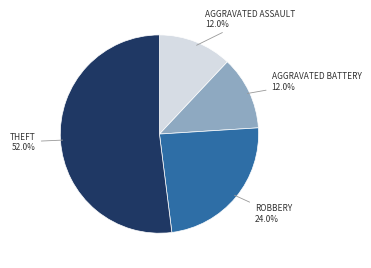

Is there any slice that represents more than half of the pie?

Yes